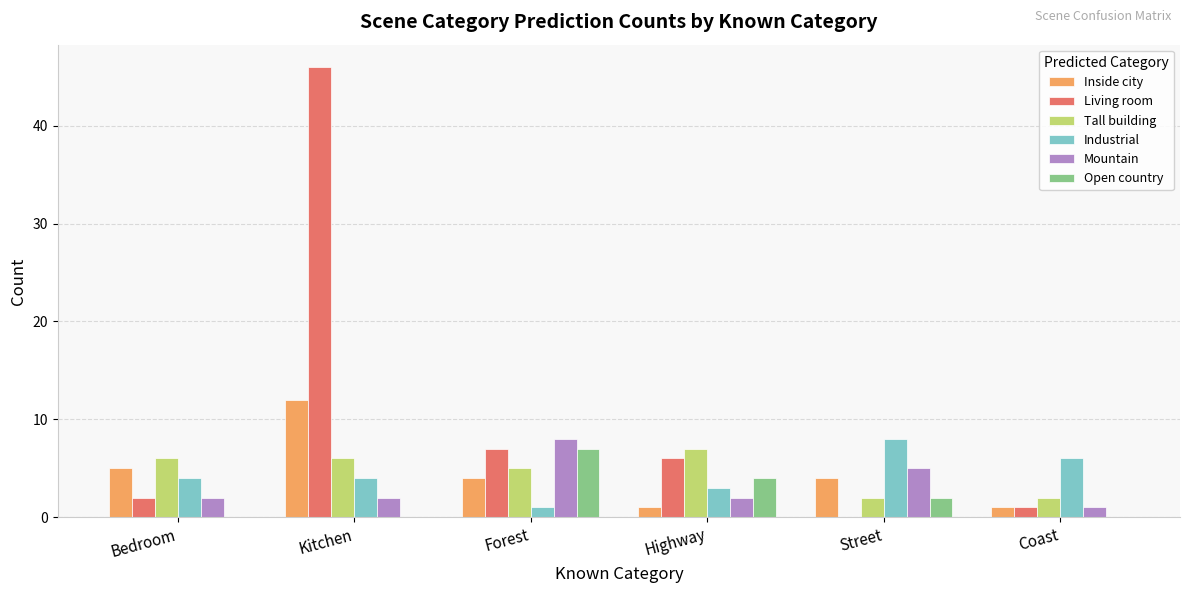

What value does the Open country series have at Forest?

7